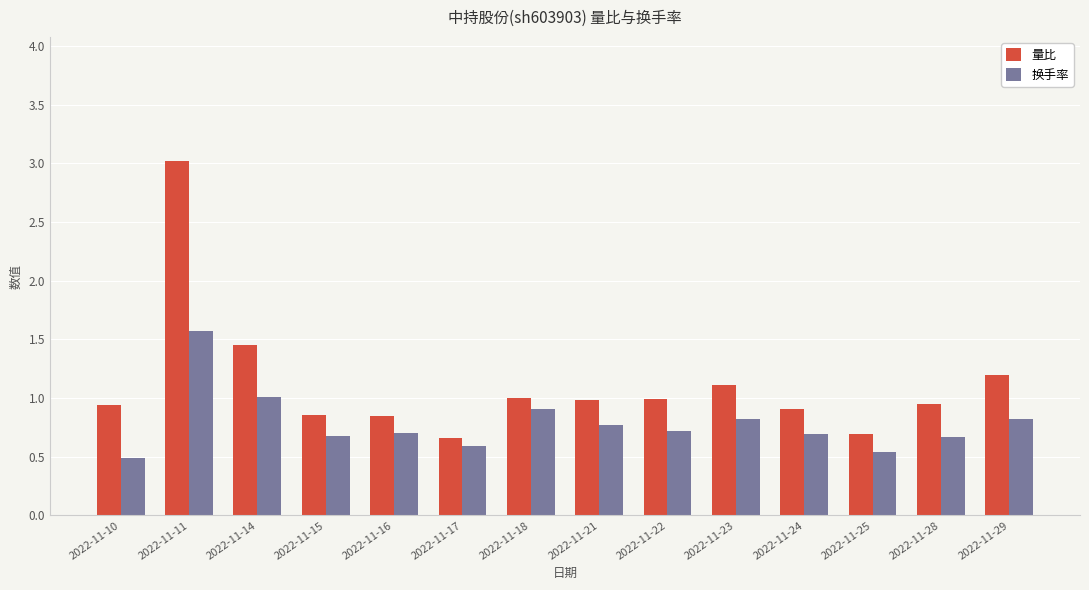

List the series in order of their overall mean, lowest first.

换手率, 量比